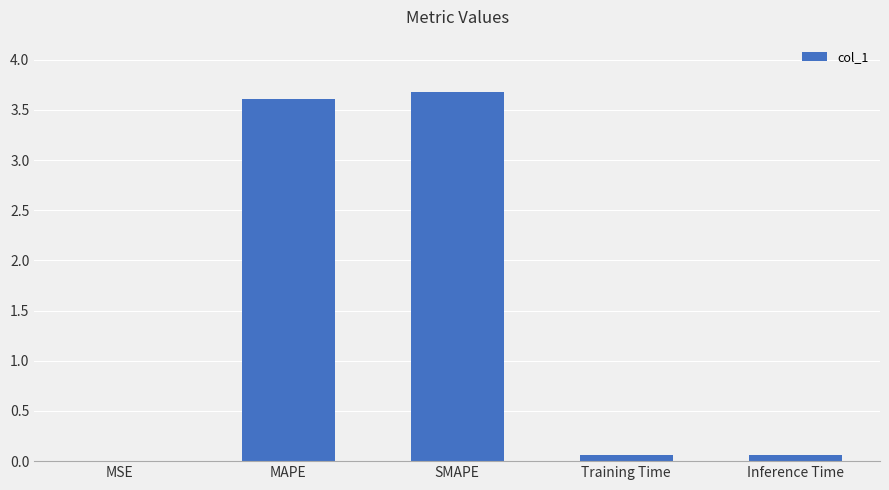

The value at SMAPE is 2.2. True or false?

False